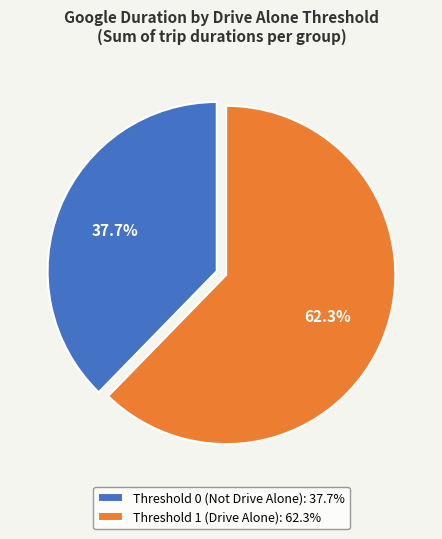

Between Threshold 1 (Drive Alone): 62.3% and Threshold 0 (Not Drive Alone): 37.7%, which is larger?

Threshold 1 (Drive Alone): 62.3%